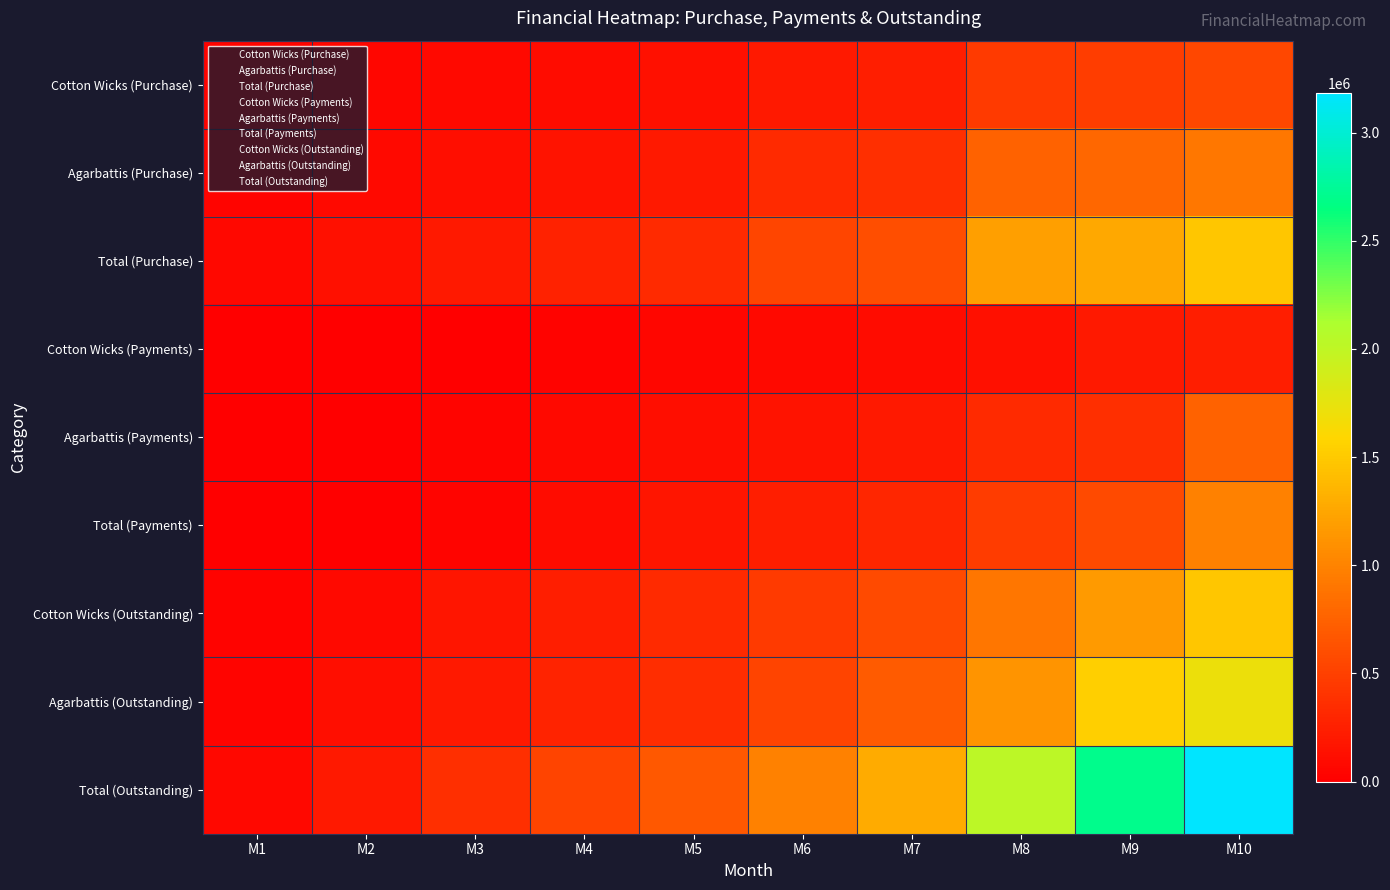

What is the total value across all series at M10?

11285200